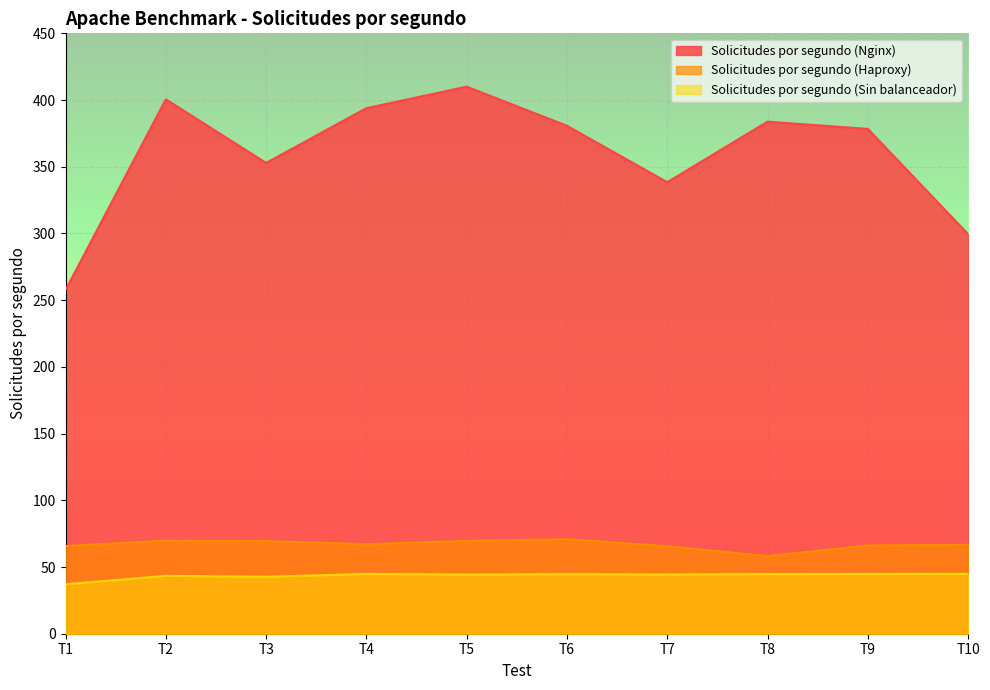

How many distinct data groups are displayed?

3